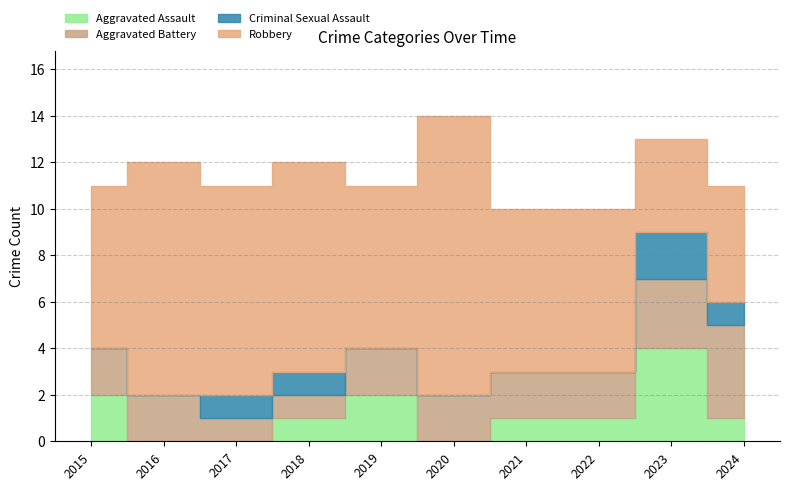

Reading right to left, extract all data points from this chart.

Aggravated Assault: 2024=1	2023=4	2022=1	2021=1	2020=0	2019=2	2018=1	2017=0	2016=0	2015=2
Aggravated Battery: 2024=4	2023=3	2022=2	2021=2	2020=2	2019=2	2018=1	2017=1	2016=2	2015=2
Criminal Sexual Assault: 2024=1	2023=2	2022=0	2021=0	2020=0	2019=0	2018=1	2017=1	2016=0	2015=0
Robbery: 2024=5	2023=4	2022=7	2021=7	2020=12	2019=7	2018=9	2017=9	2016=10	2015=7